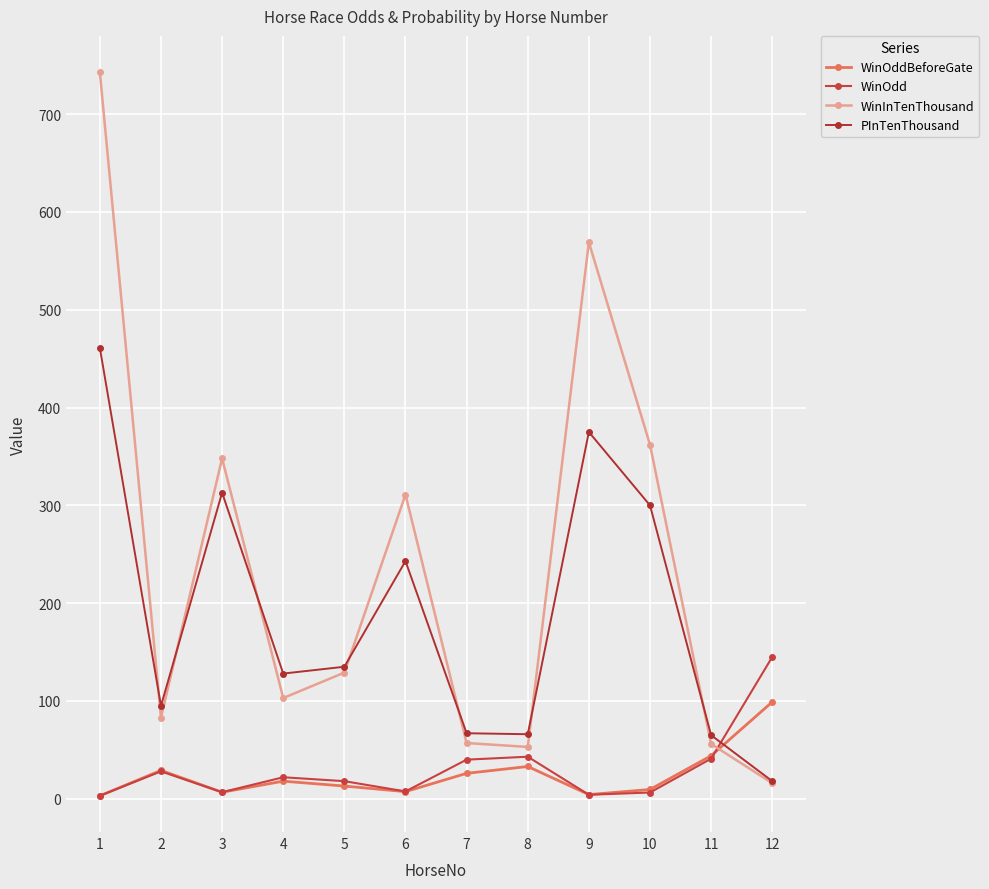

Reading right to left, list all the values displayed in this chart.

WinOddBeforeGate: 12=99.0	11=44.0	10=9.5	9=4.3	8=33.0	7=26.0	6=7.3	5=13.0	4=18.0	3=6.7	2=29.0	1=3.0
WinOdd: 12=145.0	11=41.0	10=6.4	9=4.1	8=43.0	7=40.0	6=7.5	5=18.0	4=22.0	3=6.7	2=28.0	1=3.1
WinInTenThousand: 12=16.0	11=56.0	10=362.0	9=569.0	8=53.0	7=57.0	6=311.0	5=129.0	4=103.0	3=348.0	2=83.0	1=743.0
PInTenThousand: 12=18.0	11=65.0	10=300.0	9=375.0	8=66.0	7=67.0	6=243.0	5=135.0	4=128.0	3=313.0	2=95.0	1=461.0